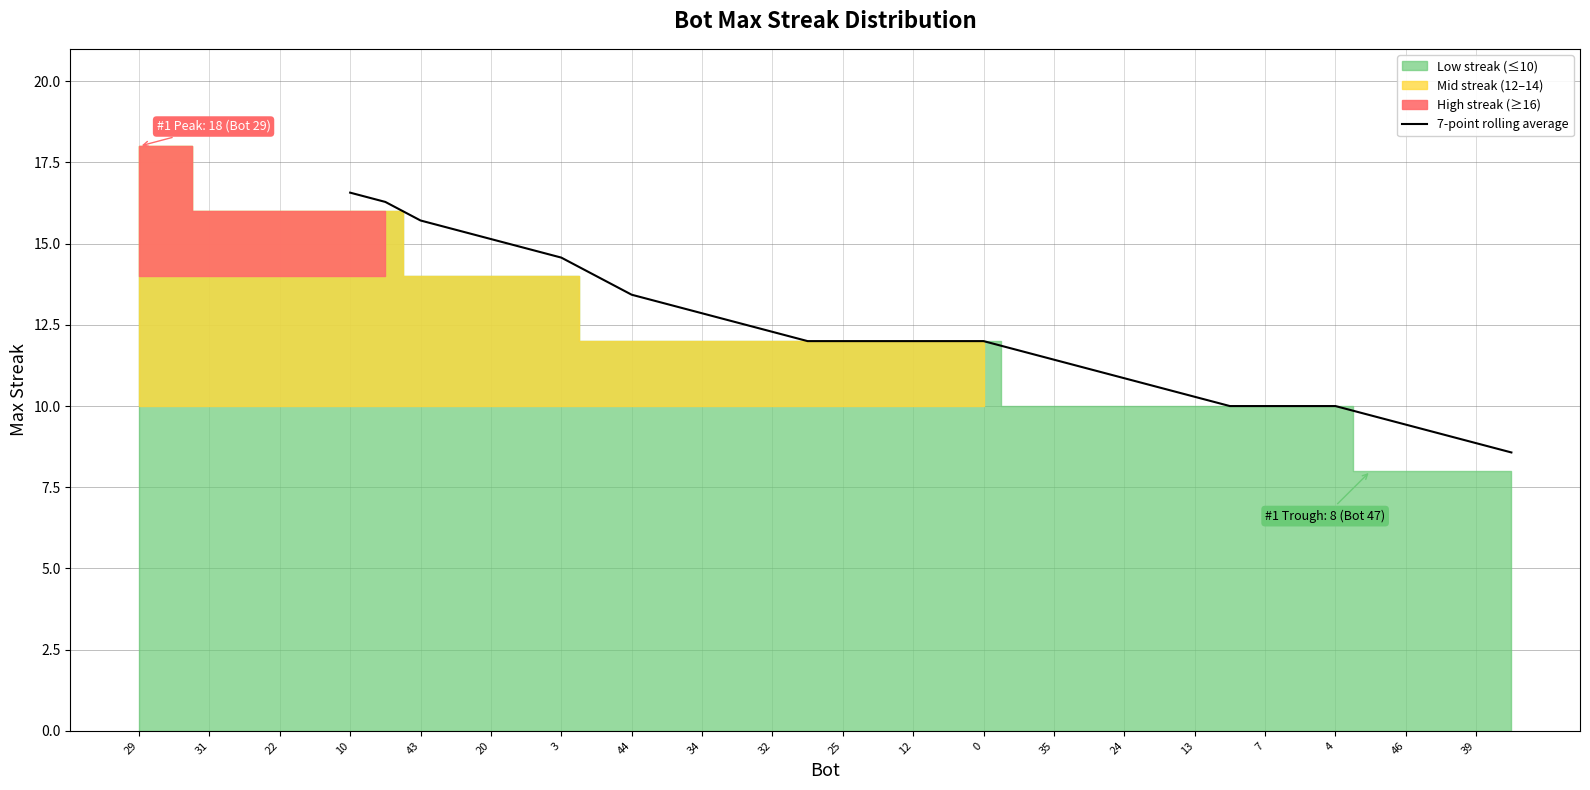

Is it true that 7-point rolling average equals 9.4 at 46?

True